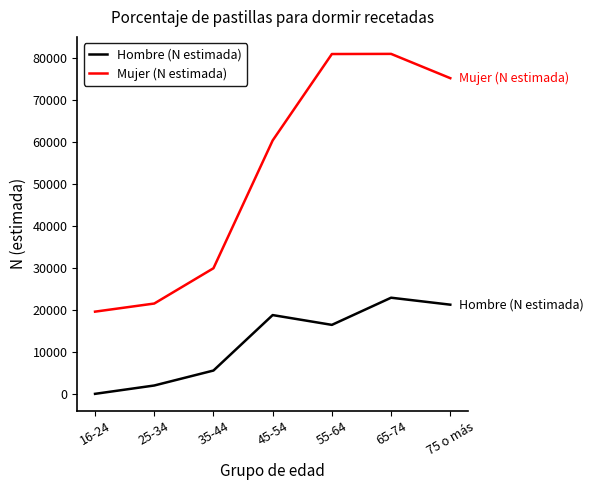

Is the value of Hombre (N estimada) at 25-34 greater than the value of Mujer (N estimada) at 65-74?

No